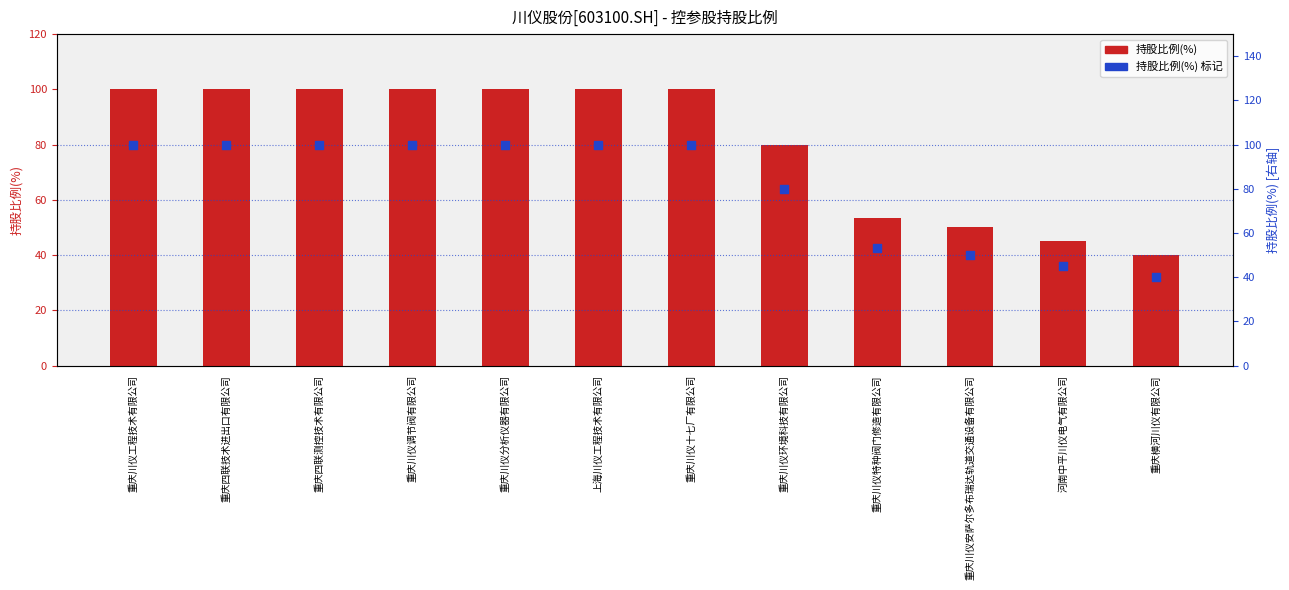

What are all the series names shown in the legend?

持股比例(%), 持股比例(%) [右轴]